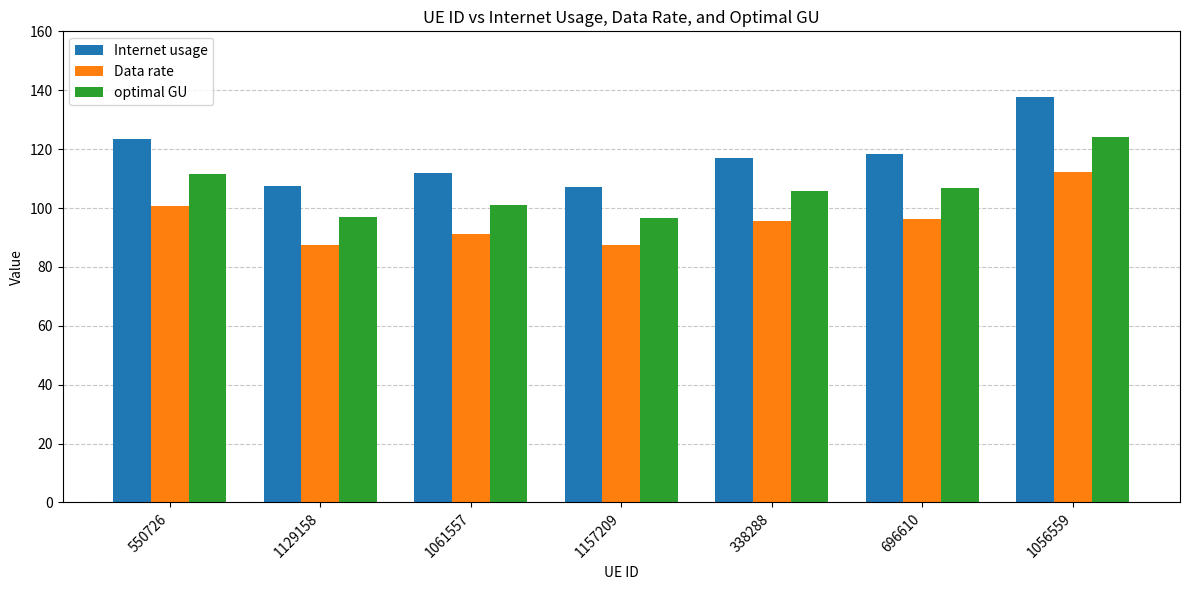

What is the label of the 1st bar from the right?

1056559